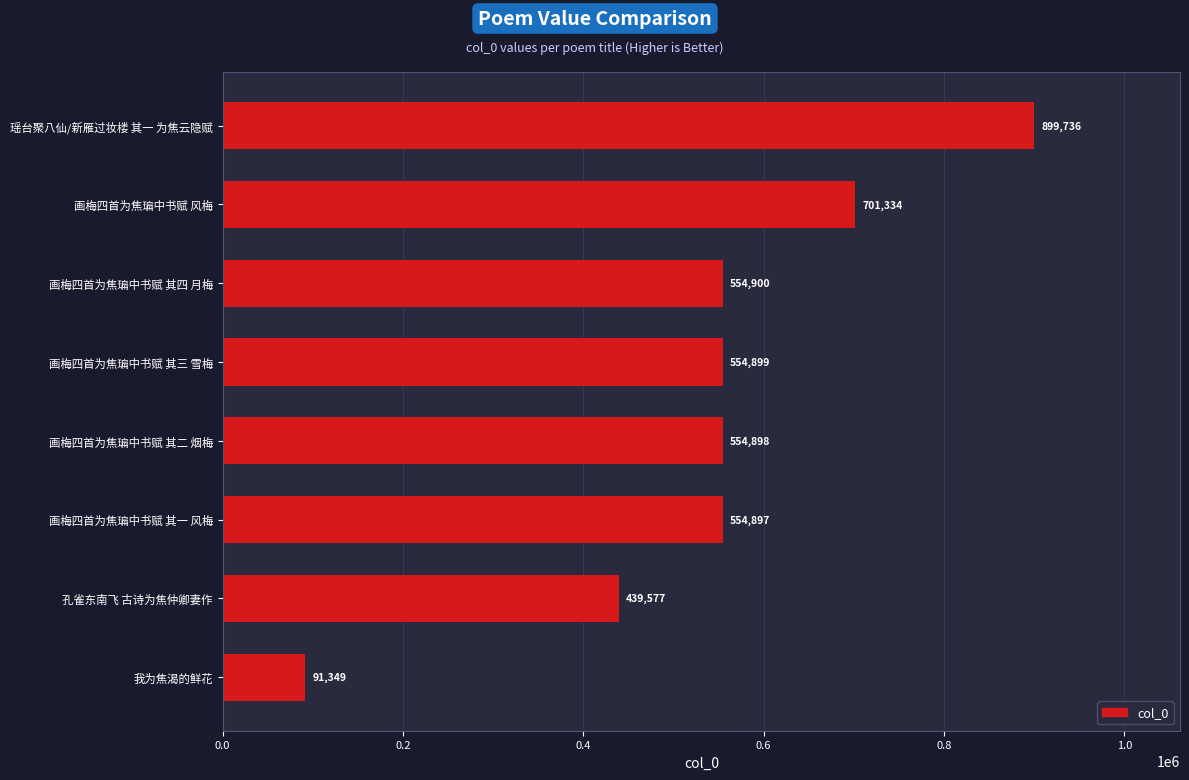

Reading top to bottom, transcribe all the data shown in this chart.

瑶台聚八仙/新雁过妆楼 其一 为焦云隐赋=899736	画梅四首为焦㻞中书赋 风梅=701334	画梅四首为焦㻞中书赋 其四 月梅=554900	画梅四首为焦㻞中书赋 其三 雪梅=554899	画梅四首为焦㻞中书赋 其二 烟梅=554898	画梅四首为焦㻞中书赋 其一 风梅=554897	孔雀东南飞 古诗为焦仲卿妻作=439577	我为焦渴的鲜花=91349